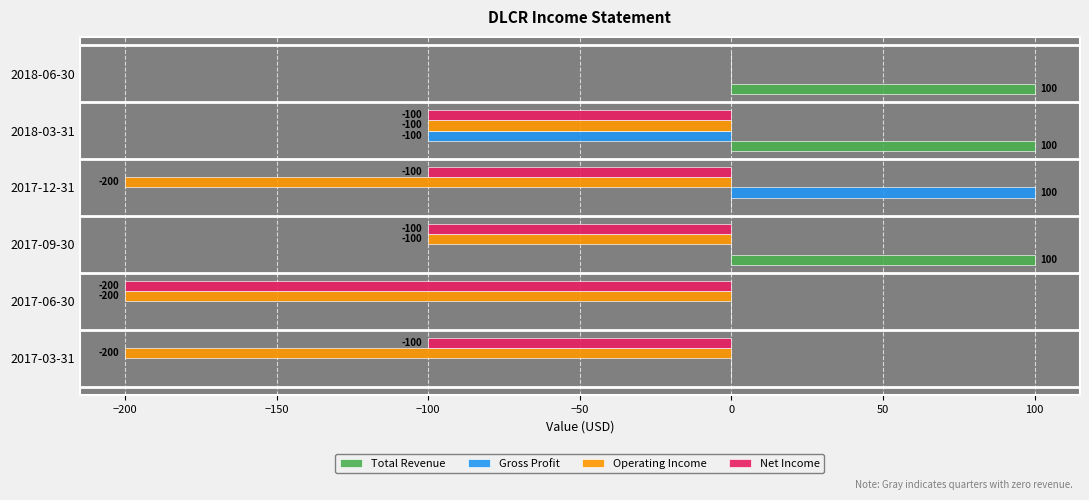

What is the sum of all Net Income values?

-600